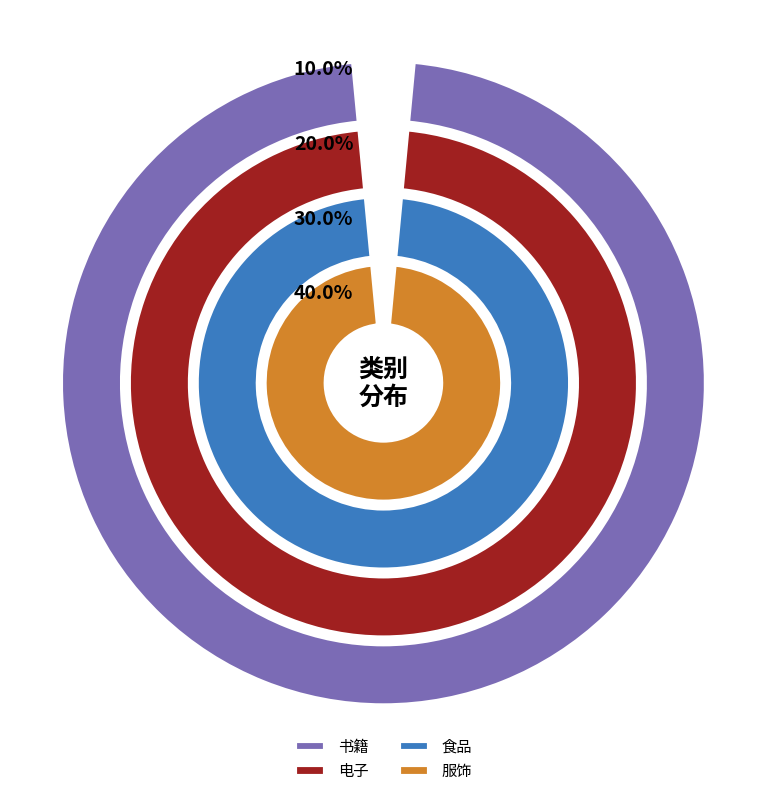

Does 食品 represent more than half of the total?

No